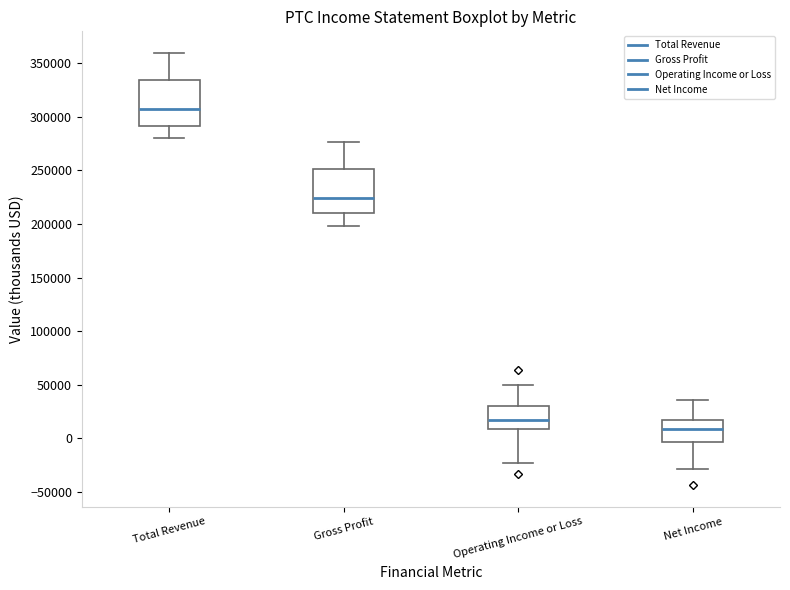

Which box has the highest median line?

Total Revenue